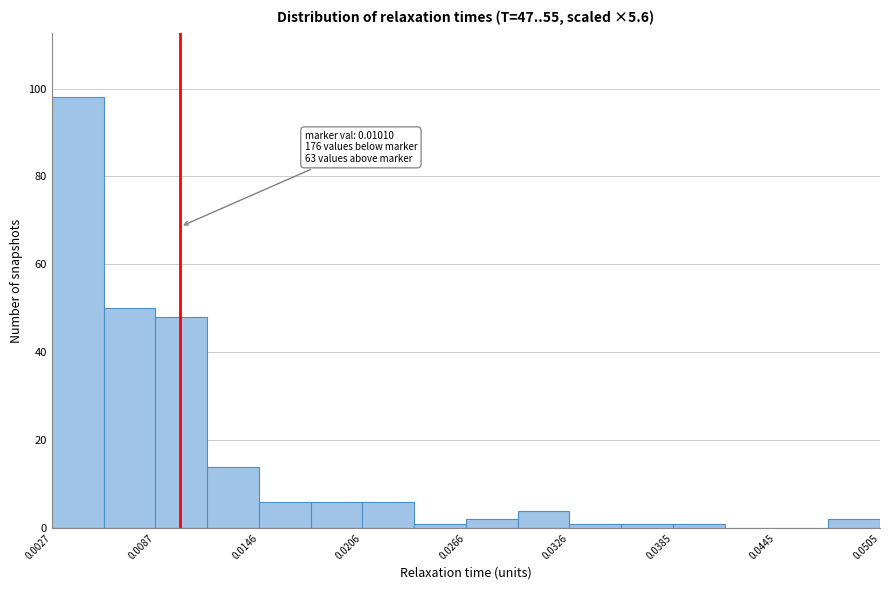

Read against the x-axis, roughly where is the centre of the tallest bar?

0.004